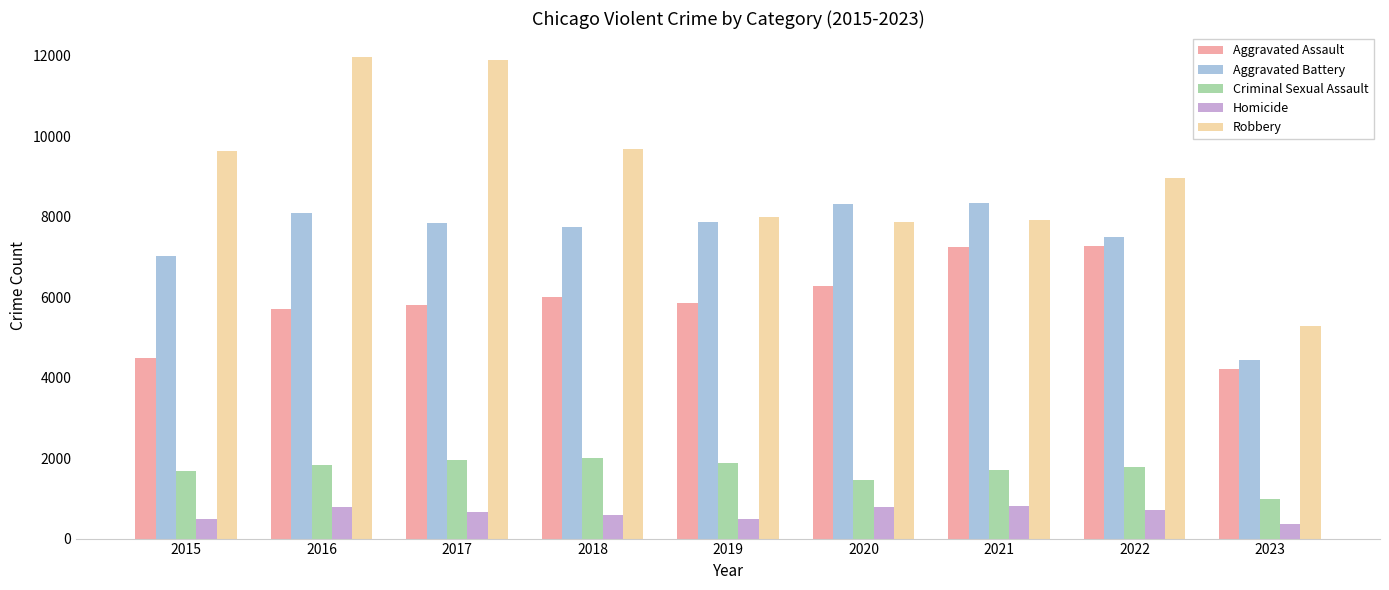

The Aggravated Assault series shows 7278 at 2022. True or false?

True